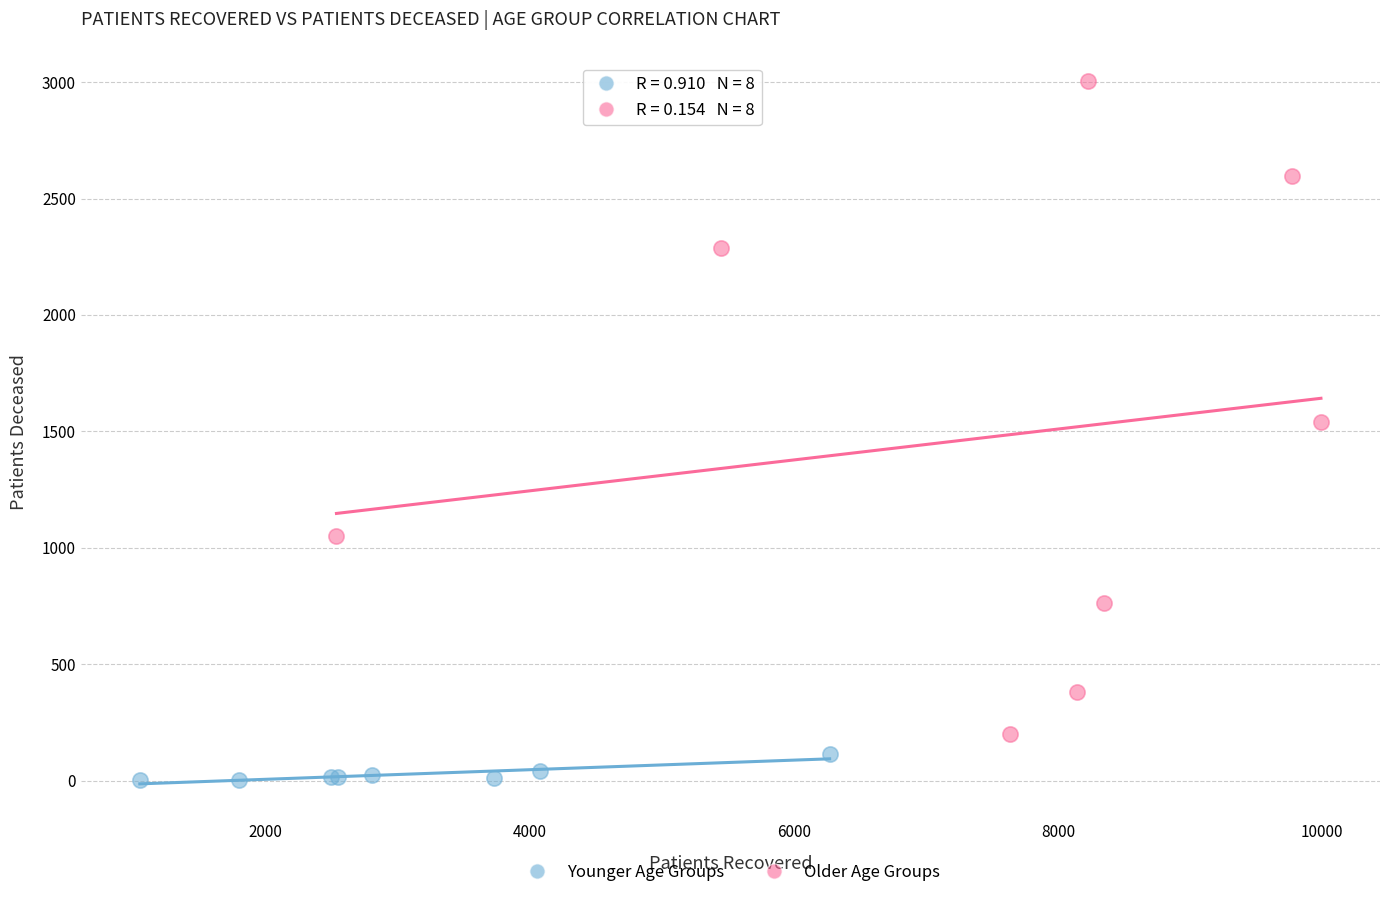

Which series contains the highest Y value?

Older Age Groups